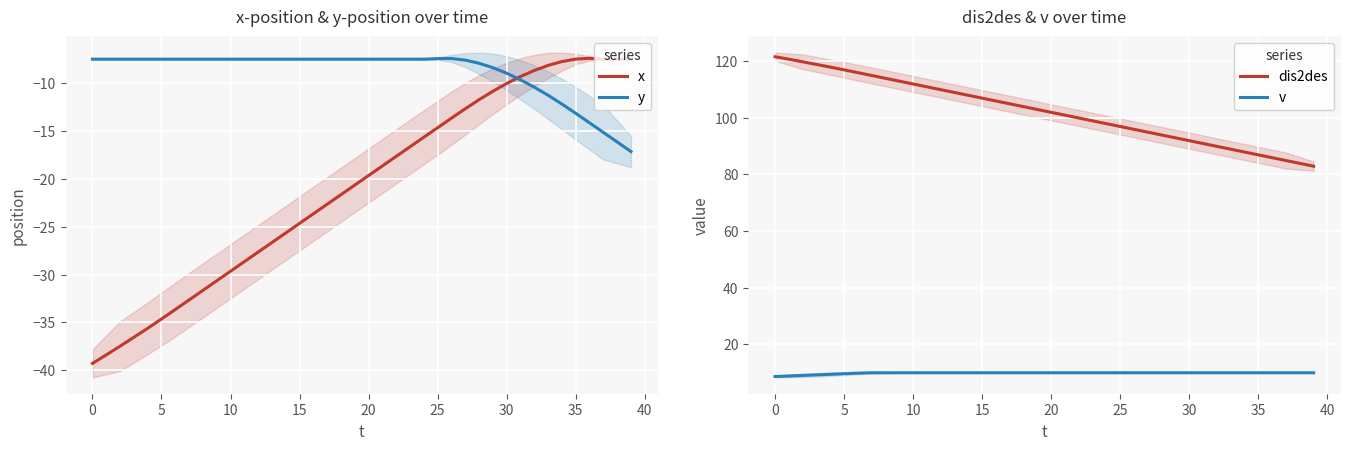

True or false: x has a value of -7.5 at 35.

True